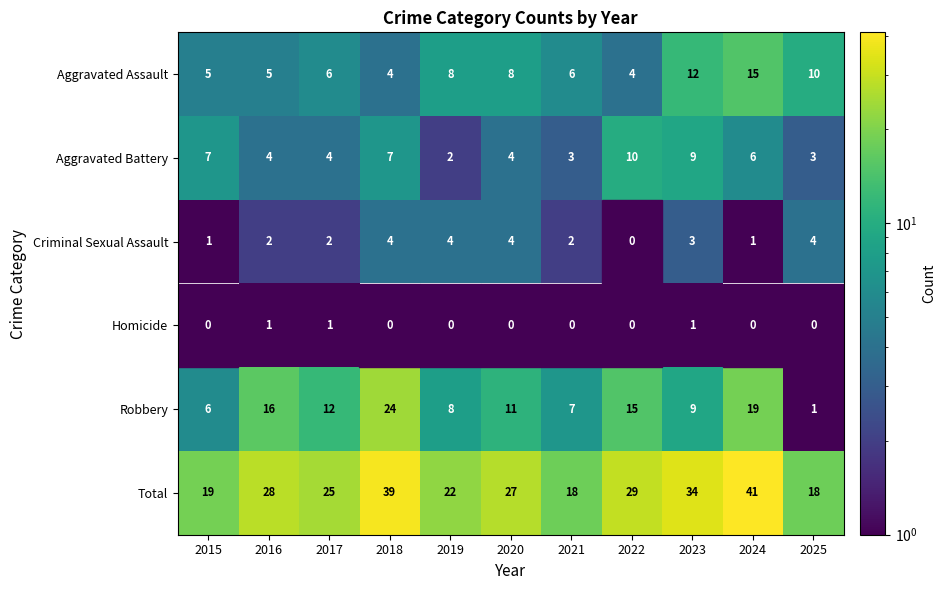

True or false: Aggravated Battery has a value of 14 at 2022.

False